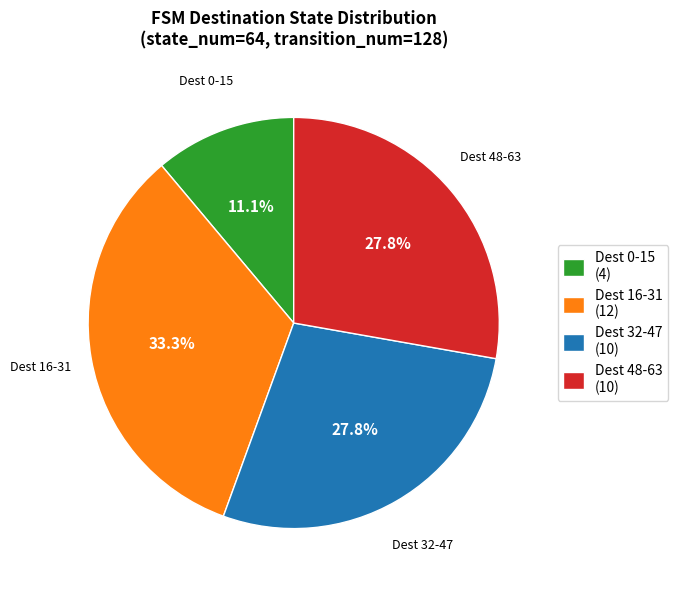

Which has a higher value, Dest 16-31 (12) or Dest 0-15 (4)?

Dest 16-31 (12)